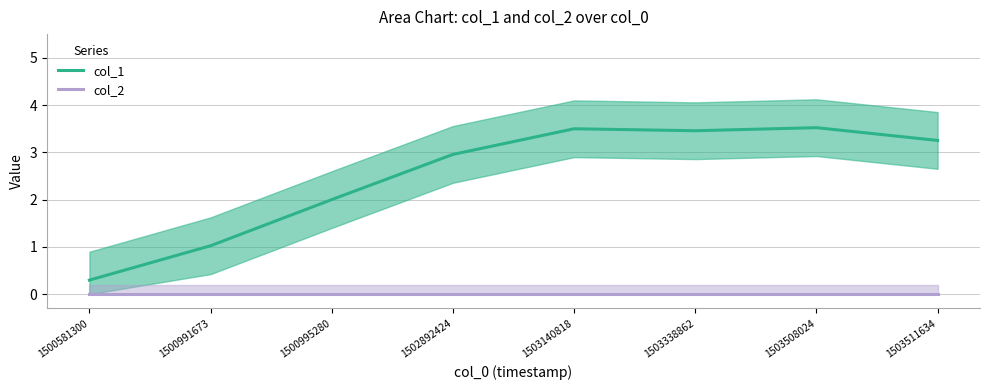

Reading right to left, extract all data points from this chart.

col_1: 1503511634=3.3	1503508024=3.5	1503338862=3.5	1503140818=3.5	1502892424=3.0	1500995280=2.0	1500991673=1.0	1500581300=0.3
col_2: 1503511634=0.0	1503508024=0.0	1503338862=0.0	1503140818=0.0	1502892424=0.0	1500995280=0.0	1500991673=0.0	1500581300=0.0